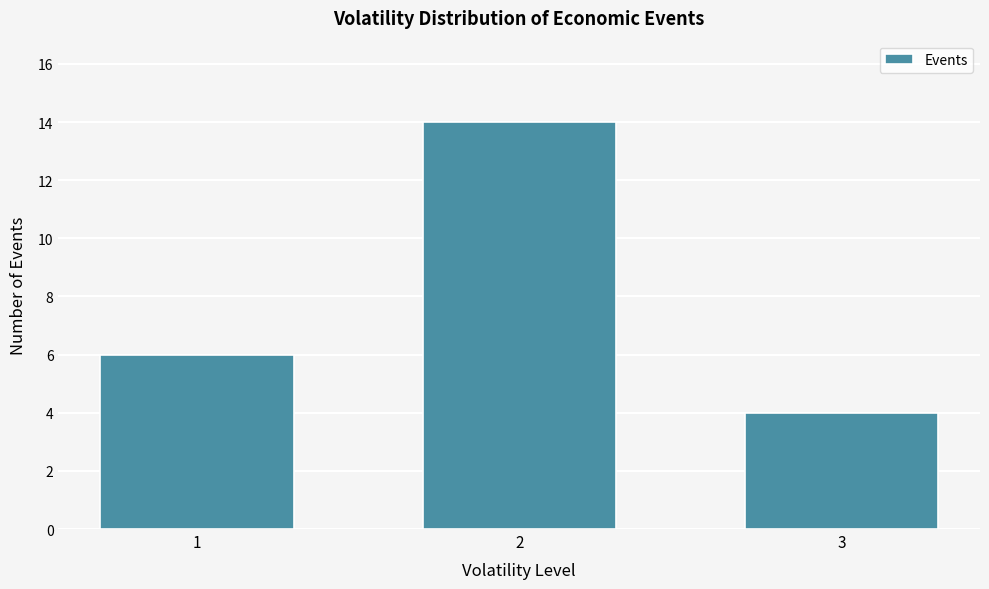

Reading left to right, transcribe all the data shown in this chart.

6	14	4